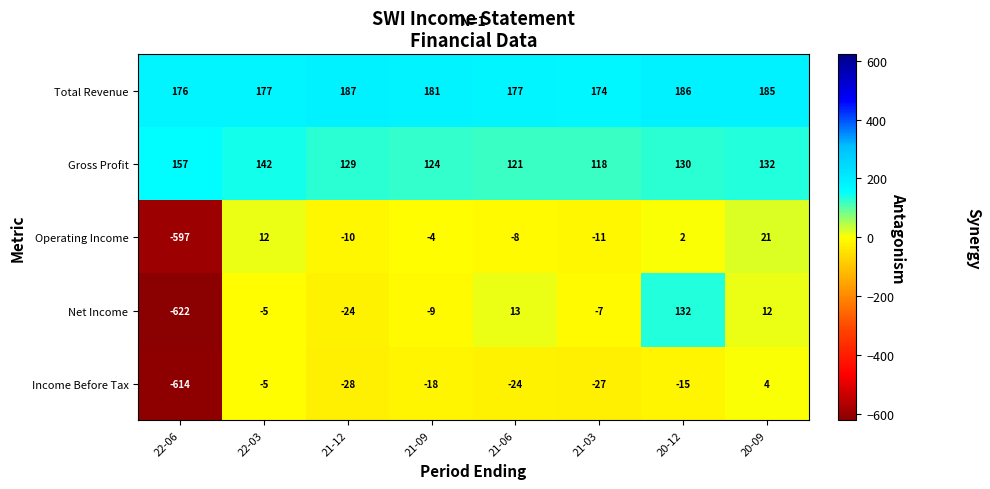

Is it true that Income Before Tax equals -359 at 22-06?

False